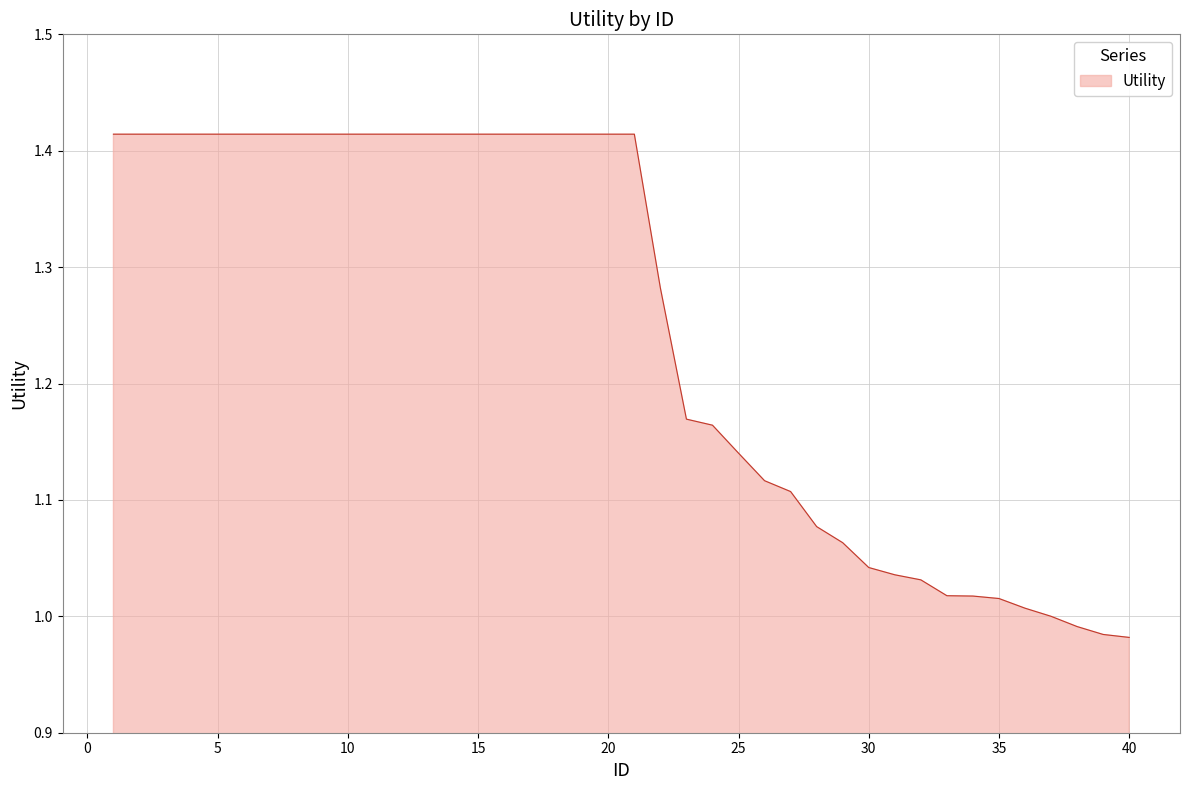

What is the difference between the maximum and minimum values?

0.4